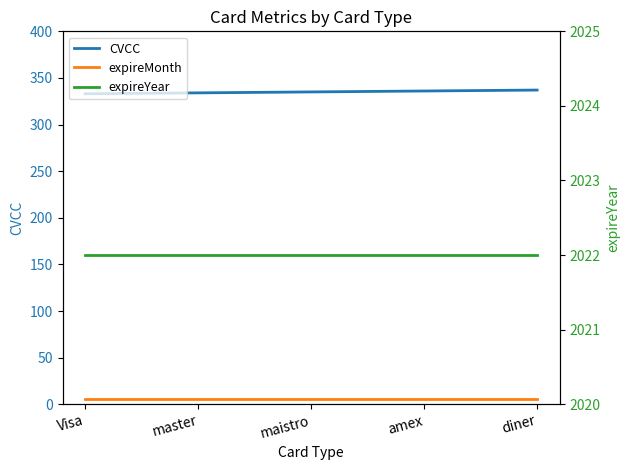

What is the sum of all expireMonth values?

30